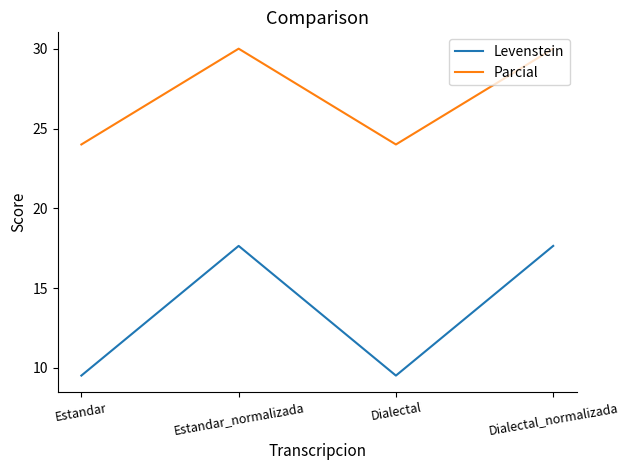

Reading left to right, extract all data points from this chart.

Levenstein: Estandar=9.5	Estandar_normalizada=17.6	Dialectal=9.5	Dialectal_normalizada=17.6
Parcial: Estandar=24.0	Estandar_normalizada=30.0	Dialectal=24.0	Dialectal_normalizada=30.0